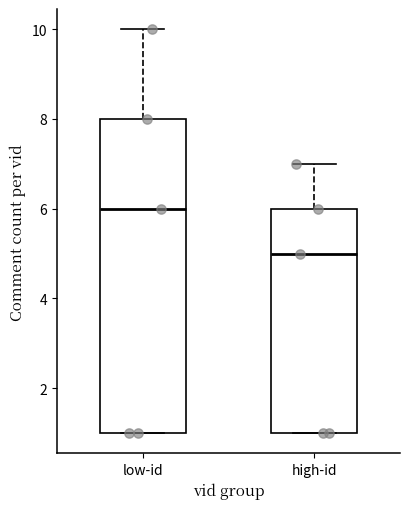

Where does the upper whisker of the box for low-id end on the y-axis? The values are not printed on the chart, so give them approximately, as read against the axis.

10